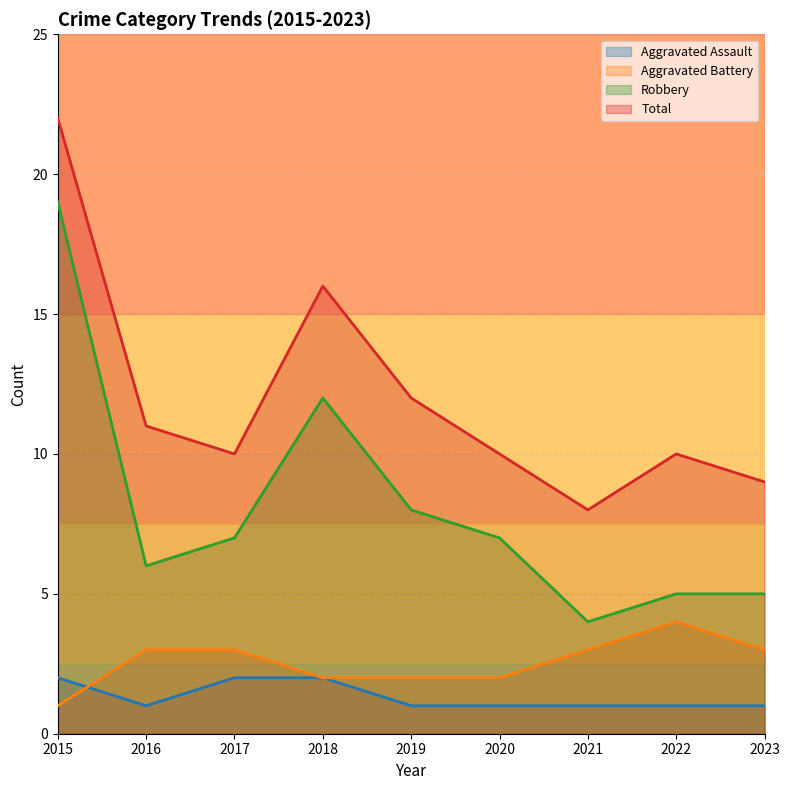

What is the total value across all series at 2021?

16